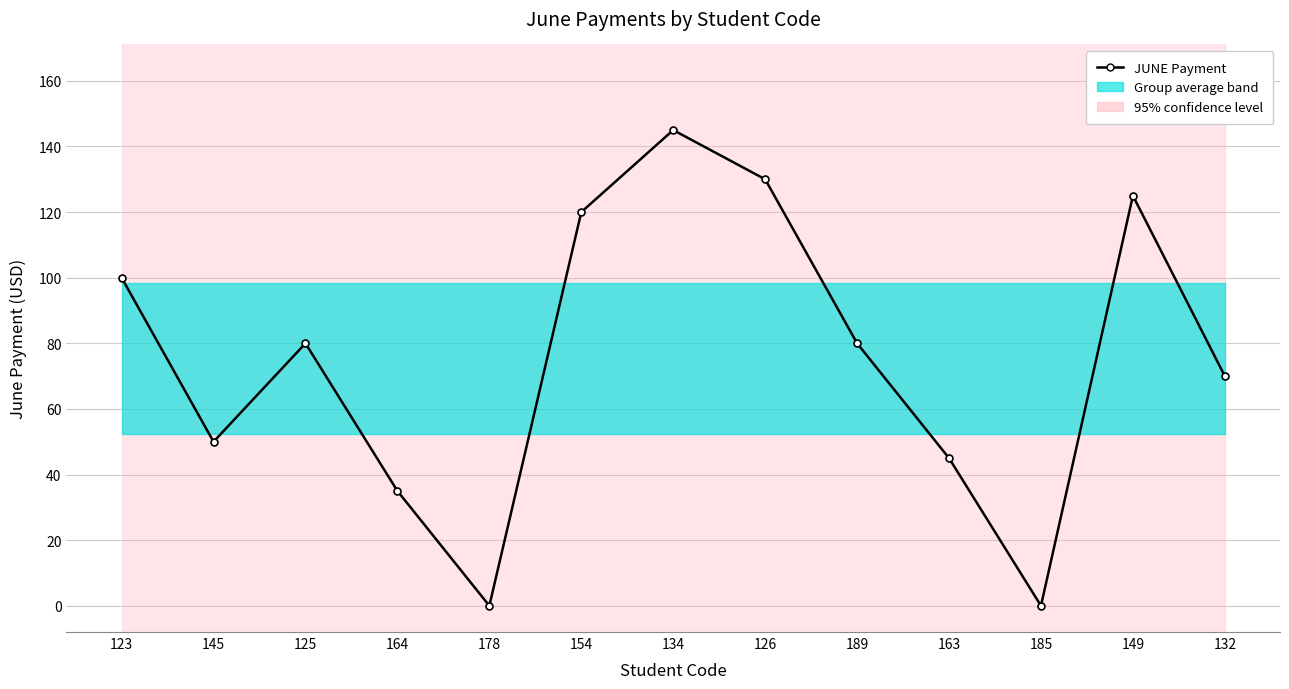

What position from the left is 123?

1